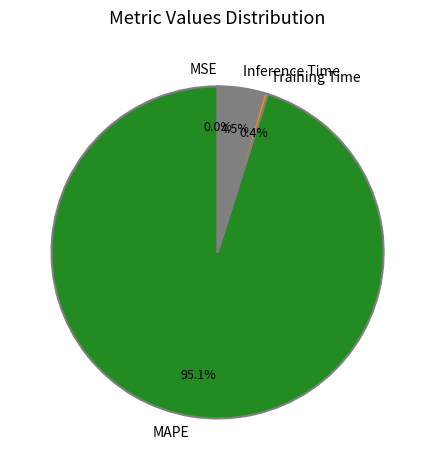

Combined, what portion of the pie is Training Time and Inference Time?

4.9%